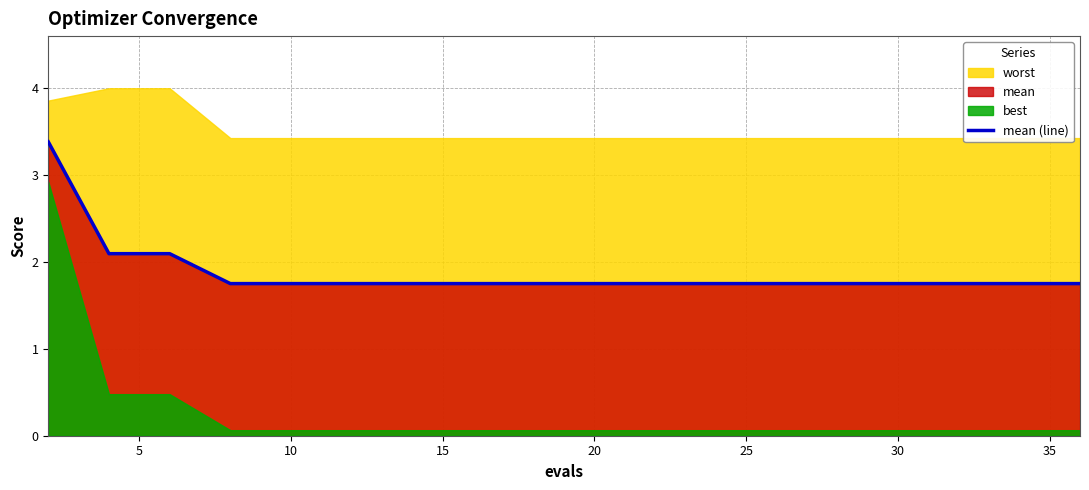

True or false: the data has more than 2 interior local peaks.

False